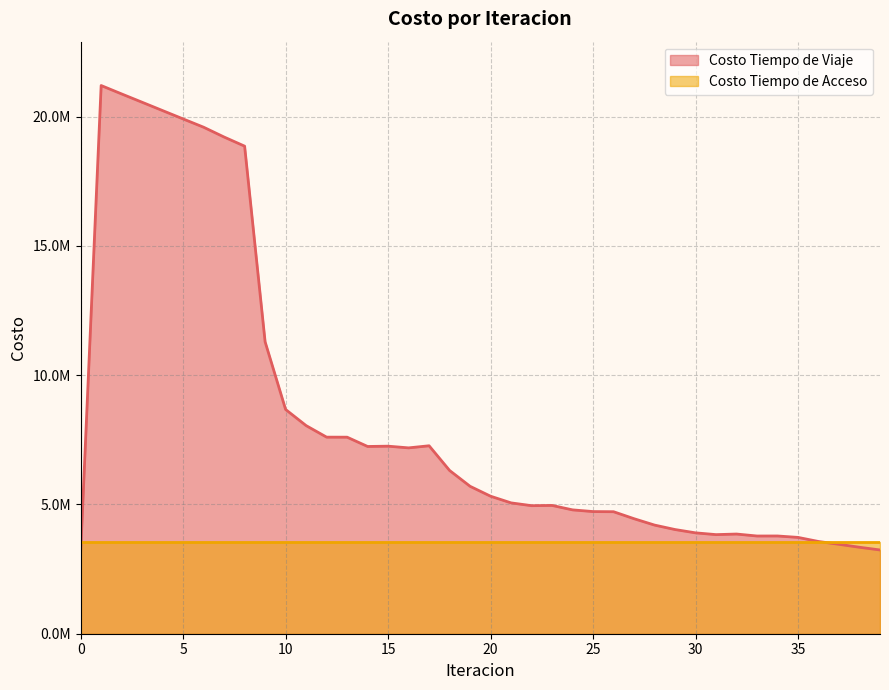

Does the chart have visible grid lines?

Yes